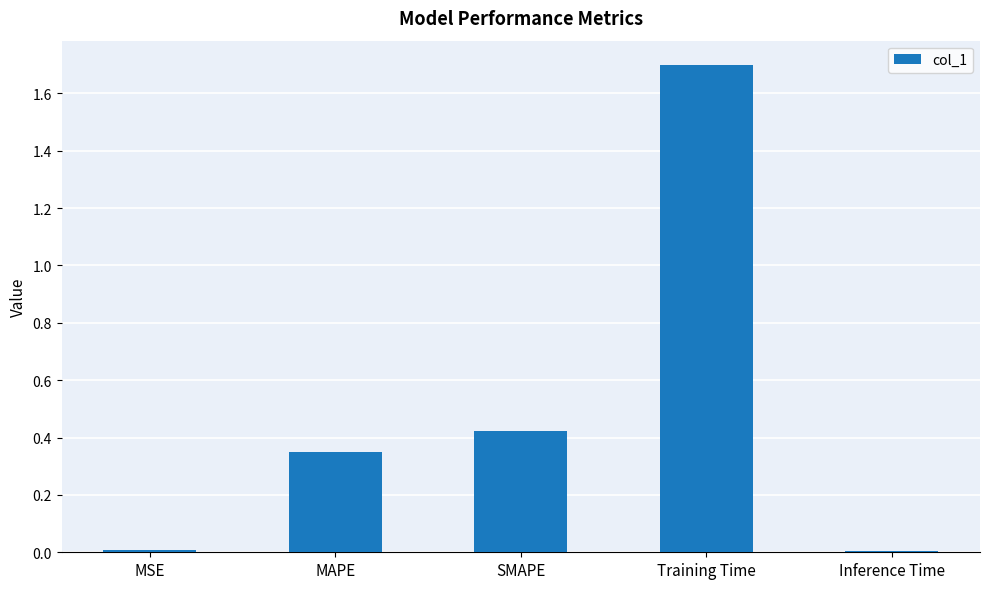

What is the difference between the values at Inference Time and Training Time?

1.7